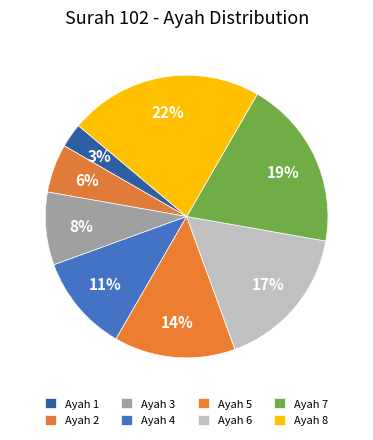

Which category has the biggest portion of the pie?

Ayah 8